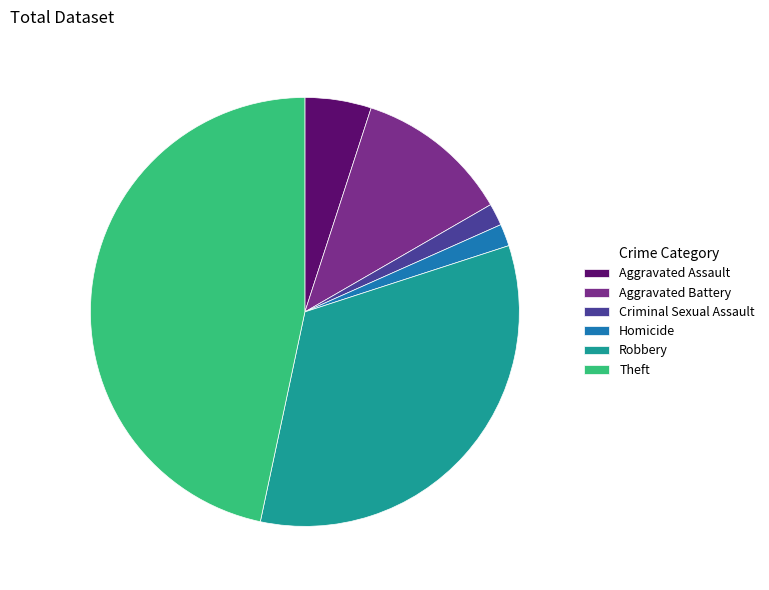

Which slice is the largest?

Theft